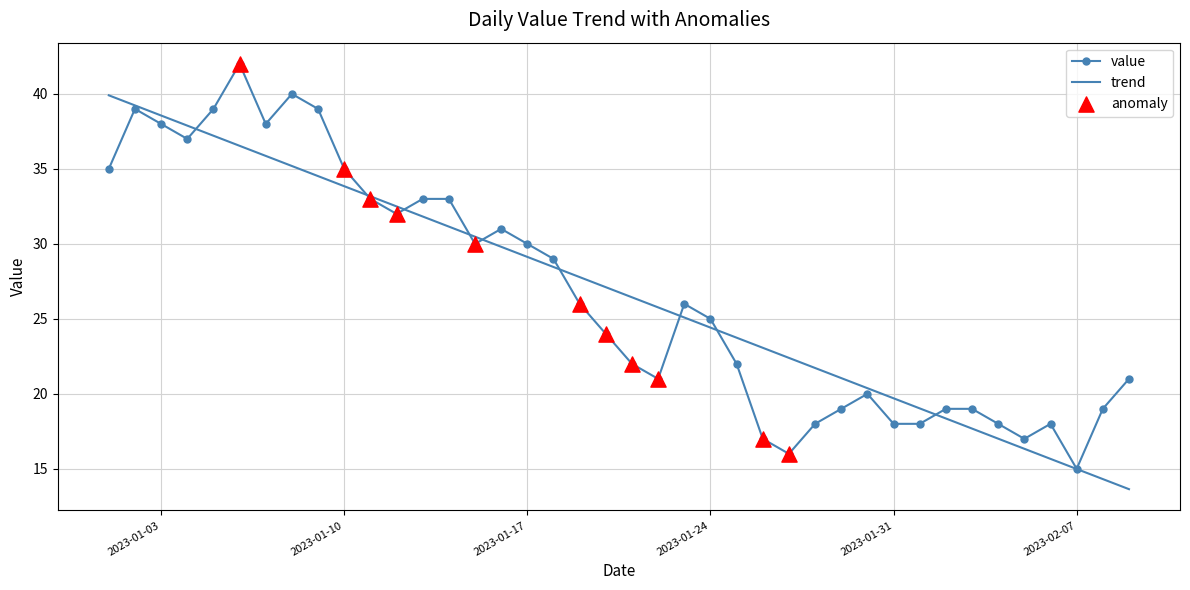

What is the greatest value displayed?

42.0